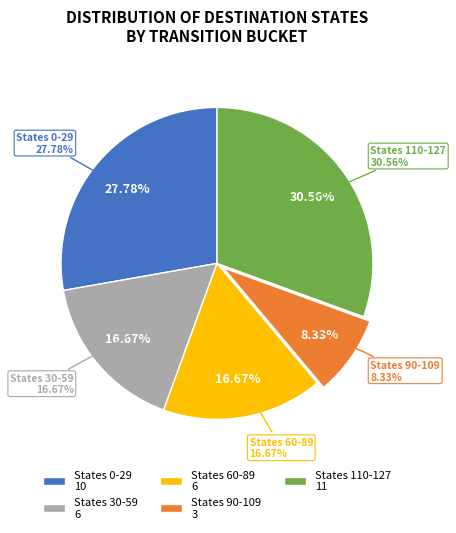

Do State 3-83 (a->0) and State 1-103 (a->0) together represent more than half of the pie?

No